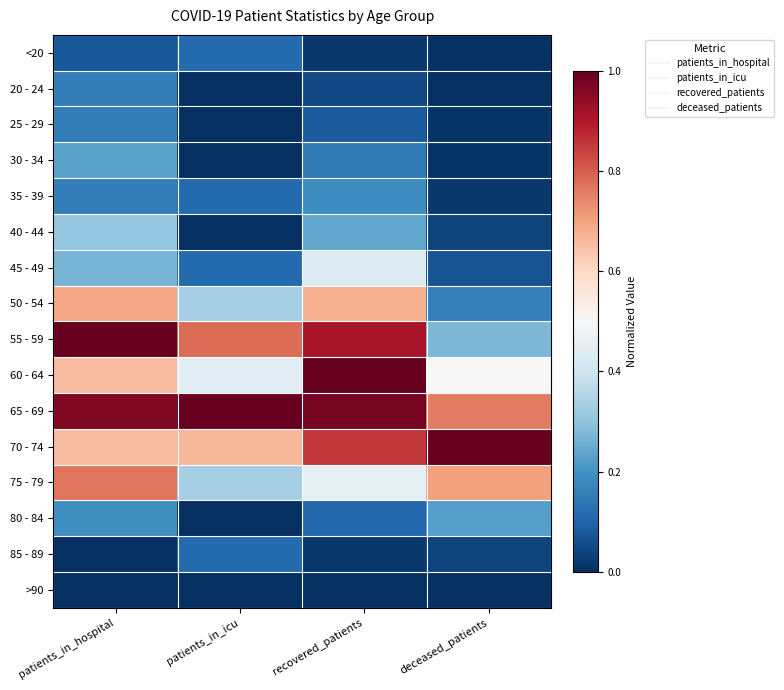

Reading left to right, transcribe all the data shown in this chart.

<20: patients_in_hospital=0.1	patients_in_icu=0.1	recovered_patients=0.0	deceased_patients=0.0
20 - 24: patients_in_hospital=0.2	patients_in_icu=0.0	recovered_patients=0.0	deceased_patients=0.0
25 - 29: patients_in_hospital=0.2	patients_in_icu=0.0	recovered_patients=0.1	deceased_patients=0.0
30 - 34: patients_in_hospital=0.2	patients_in_icu=0.0	recovered_patients=0.1	deceased_patients=0.0
35 - 39: patients_in_hospital=0.2	patients_in_icu=0.1	recovered_patients=0.2	deceased_patients=0.0
40 - 44: patients_in_hospital=0.3	patients_in_icu=0.0	recovered_patients=0.2	deceased_patients=0.0
45 - 49: patients_in_hospital=0.3	patients_in_icu=0.1	recovered_patients=0.4	deceased_patients=0.1
50 - 54: patients_in_hospital=0.7	patients_in_icu=0.3	recovered_patients=0.7	deceased_patients=0.2
55 - 59: patients_in_hospital=1.0	patients_in_icu=0.8	recovered_patients=0.9	deceased_patients=0.3
60 - 64: patients_in_hospital=0.7	patients_in_icu=0.4	recovered_patients=1.0	deceased_patients=0.5
65 - 69: patients_in_hospital=1.0	patients_in_icu=1.0	recovered_patients=1.0	deceased_patients=0.8
70 - 74: patients_in_hospital=0.7	patients_in_icu=0.7	recovered_patients=0.9	deceased_patients=1.0
75 - 79: patients_in_hospital=0.8	patients_in_icu=0.3	recovered_patients=0.5	deceased_patients=0.7
80 - 84: patients_in_hospital=0.2	patients_in_icu=0.0	recovered_patients=0.1	deceased_patients=0.2
85 - 89: patients_in_hospital=0.0	patients_in_icu=0.1	recovered_patients=0.0	deceased_patients=0.0
>90: patients_in_hospital=0.0	patients_in_icu=0.0	recovered_patients=0.0	deceased_patients=0.0